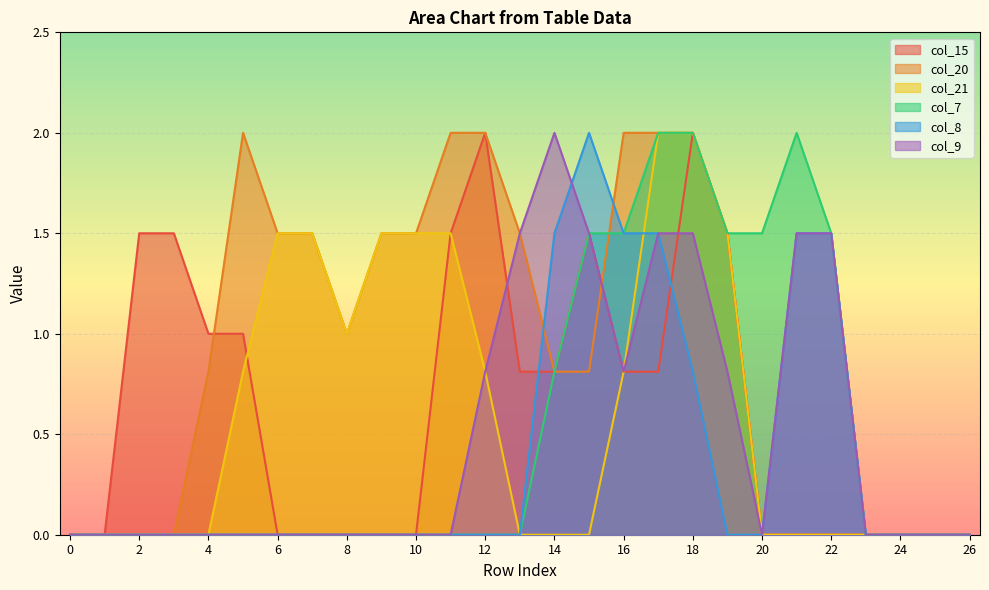

True or false: col_15 and col_7 intersect in this chart.

False